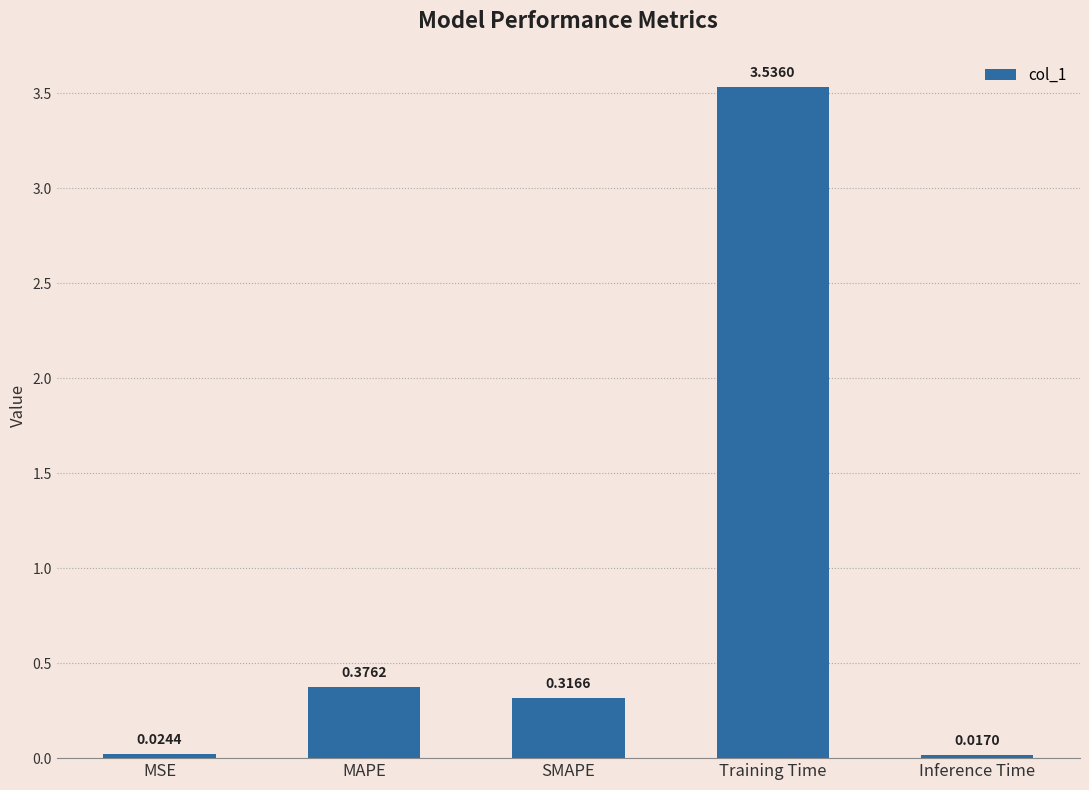

The value at Training Time is 4.9. True or false?

False